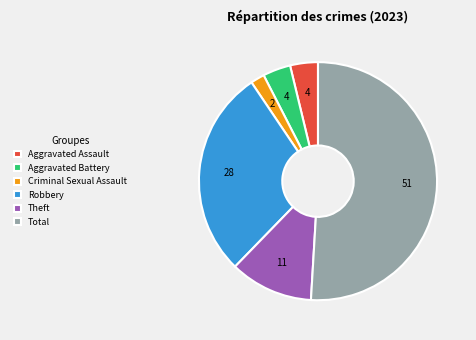

Approximately how many times larger is the value at Robbery compared to Aggravated Battery?

7.5